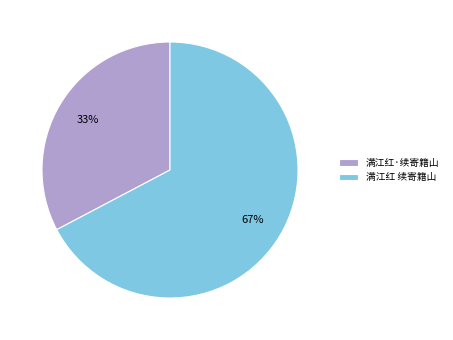

Between 满江红·续寄籍山 and 满江红 续寄籍山, which is larger?

满江红 续寄籍山